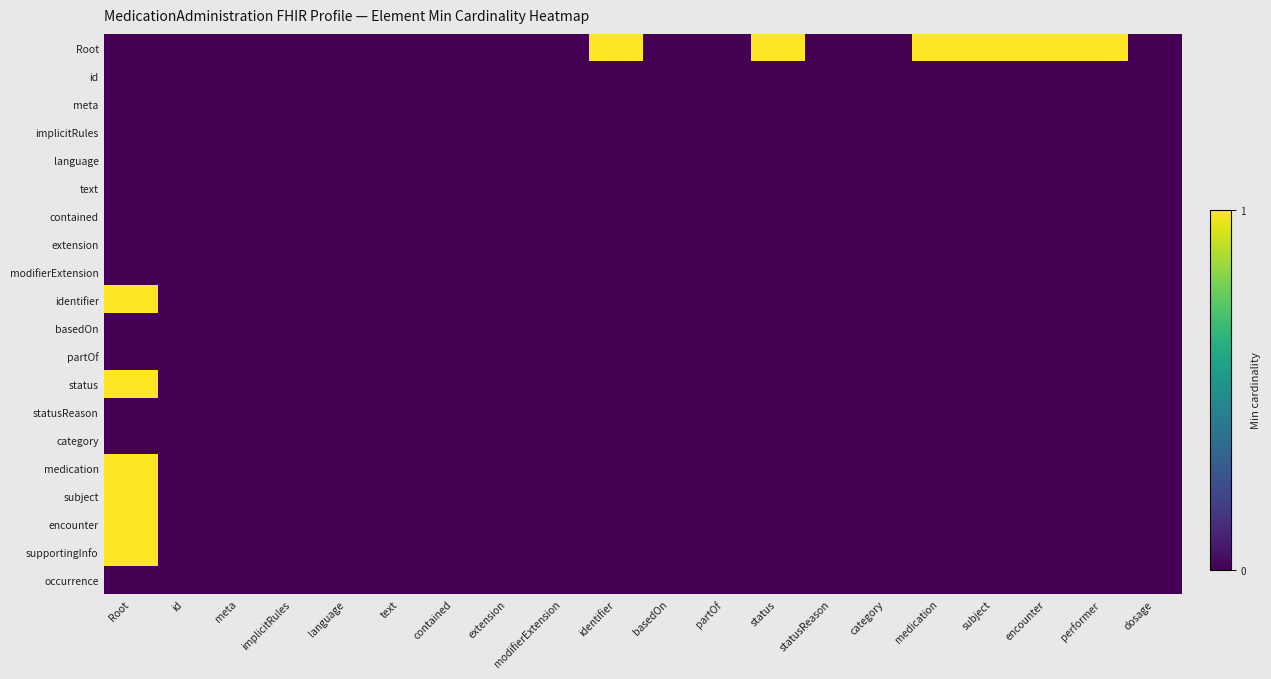

Reading left to right, list all the values displayed in this chart.

Root: Root=0	id=0	meta=0	implicitRules=0	language=0	text=0	contained=0	extension=0	modifierExtension=0	identifier=1	basedOn=0	partOf=0	status=1	statusReason=0	category=0	medication=1	subject=1	encounter=1	performer=1	dosage=0
id: Root=0	id=0	meta=0	implicitRules=0	language=0	text=0	contained=0	extension=0	modifierExtension=0	identifier=0	basedOn=0	partOf=0	status=0	statusReason=0	category=0	medication=0	subject=0	encounter=0	performer=0	dosage=0
meta: Root=0	id=0	meta=0	implicitRules=0	language=0	text=0	contained=0	extension=0	modifierExtension=0	identifier=0	basedOn=0	partOf=0	status=0	statusReason=0	category=0	medication=0	subject=0	encounter=0	performer=0	dosage=0
implicitRules: Root=0	id=0	meta=0	implicitRules=0	language=0	text=0	contained=0	extension=0	modifierExtension=0	identifier=0	basedOn=0	partOf=0	status=0	statusReason=0	category=0	medication=0	subject=0	encounter=0	performer=0	dosage=0
language: Root=0	id=0	meta=0	implicitRules=0	language=0	text=0	contained=0	extension=0	modifierExtension=0	identifier=0	basedOn=0	partOf=0	status=0	statusReason=0	category=0	medication=0	subject=0	encounter=0	performer=0	dosage=0
text: Root=0	id=0	meta=0	implicitRules=0	language=0	text=0	contained=0	extension=0	modifierExtension=0	identifier=0	basedOn=0	partOf=0	status=0	statusReason=0	category=0	medication=0	subject=0	encounter=0	performer=0	dosage=0
contained: Root=0	id=0	meta=0	implicitRules=0	language=0	text=0	contained=0	extension=0	modifierExtension=0	identifier=0	basedOn=0	partOf=0	status=0	statusReason=0	category=0	medication=0	subject=0	encounter=0	performer=0	dosage=0
extension: Root=0	id=0	meta=0	implicitRules=0	language=0	text=0	contained=0	extension=0	modifierExtension=0	identifier=0	basedOn=0	partOf=0	status=0	statusReason=0	category=0	medication=0	subject=0	encounter=0	performer=0	dosage=0
modifierExtension: Root=0	id=0	meta=0	implicitRules=0	language=0	text=0	contained=0	extension=0	modifierExtension=0	identifier=0	basedOn=0	partOf=0	status=0	statusReason=0	category=0	medication=0	subject=0	encounter=0	performer=0	dosage=0
identifier: Root=1	id=0	meta=0	implicitRules=0	language=0	text=0	contained=0	extension=0	modifierExtension=0	identifier=0	basedOn=0	partOf=0	status=0	statusReason=0	category=0	medication=0	subject=0	encounter=0	performer=0	dosage=0
basedOn: Root=0	id=0	meta=0	implicitRules=0	language=0	text=0	contained=0	extension=0	modifierExtension=0	identifier=0	basedOn=0	partOf=0	status=0	statusReason=0	category=0	medication=0	subject=0	encounter=0	performer=0	dosage=0
partOf: Root=0	id=0	meta=0	implicitRules=0	language=0	text=0	contained=0	extension=0	modifierExtension=0	identifier=0	basedOn=0	partOf=0	status=0	statusReason=0	category=0	medication=0	subject=0	encounter=0	performer=0	dosage=0
status: Root=1	id=0	meta=0	implicitRules=0	language=0	text=0	contained=0	extension=0	modifierExtension=0	identifier=0	basedOn=0	partOf=0	status=0	statusReason=0	category=0	medication=0	subject=0	encounter=0	performer=0	dosage=0
statusReason: Root=0	id=0	meta=0	implicitRules=0	language=0	text=0	contained=0	extension=0	modifierExtension=0	identifier=0	basedOn=0	partOf=0	status=0	statusReason=0	category=0	medication=0	subject=0	encounter=0	performer=0	dosage=0
category: Root=0	id=0	meta=0	implicitRules=0	language=0	text=0	contained=0	extension=0	modifierExtension=0	identifier=0	basedOn=0	partOf=0	status=0	statusReason=0	category=0	medication=0	subject=0	encounter=0	performer=0	dosage=0
medication: Root=1	id=0	meta=0	implicitRules=0	language=0	text=0	contained=0	extension=0	modifierExtension=0	identifier=0	basedOn=0	partOf=0	status=0	statusReason=0	category=0	medication=0	subject=0	encounter=0	performer=0	dosage=0
subject: Root=1	id=0	meta=0	implicitRules=0	language=0	text=0	contained=0	extension=0	modifierExtension=0	identifier=0	basedOn=0	partOf=0	status=0	statusReason=0	category=0	medication=0	subject=0	encounter=0	performer=0	dosage=0
encounter: Root=1	id=0	meta=0	implicitRules=0	language=0	text=0	contained=0	extension=0	modifierExtension=0	identifier=0	basedOn=0	partOf=0	status=0	statusReason=0	category=0	medication=0	subject=0	encounter=0	performer=0	dosage=0
supportingInfo: Root=1	id=0	meta=0	implicitRules=0	language=0	text=0	contained=0	extension=0	modifierExtension=0	identifier=0	basedOn=0	partOf=0	status=0	statusReason=0	category=0	medication=0	subject=0	encounter=0	performer=0	dosage=0
occurrence: Root=0	id=0	meta=0	implicitRules=0	language=0	text=0	contained=0	extension=0	modifierExtension=0	identifier=0	basedOn=0	partOf=0	status=0	statusReason=0	category=0	medication=0	subject=0	encounter=0	performer=0	dosage=0